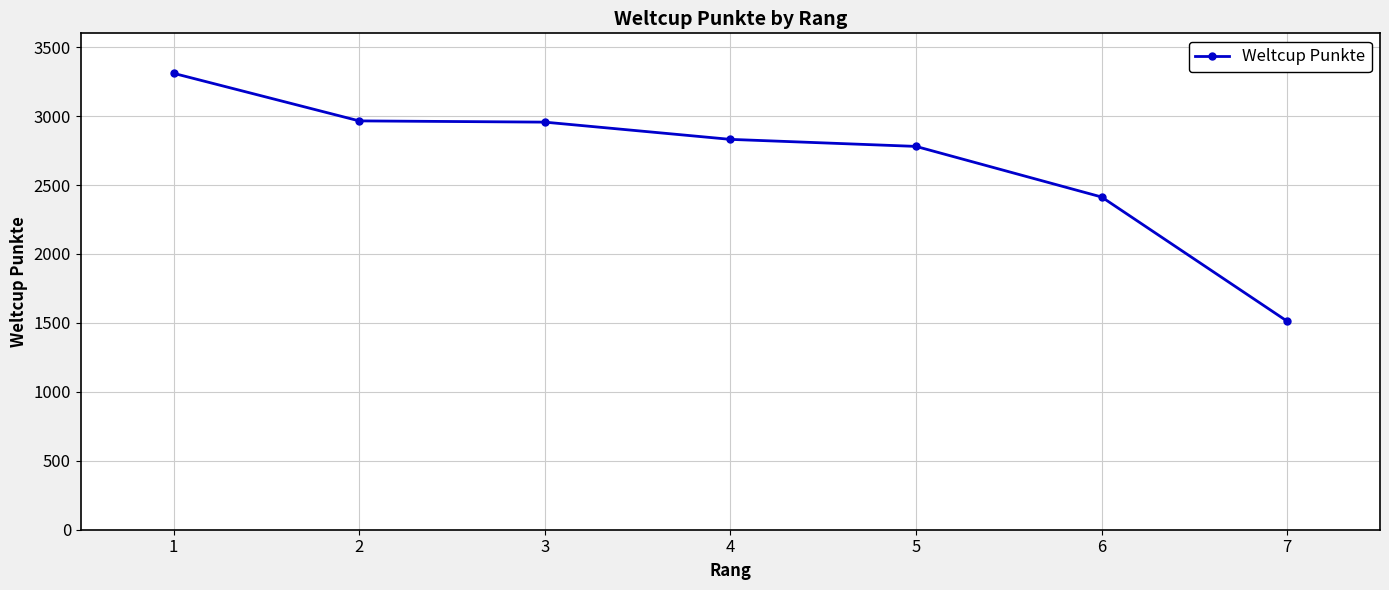

What value does the data have at 3?

2956